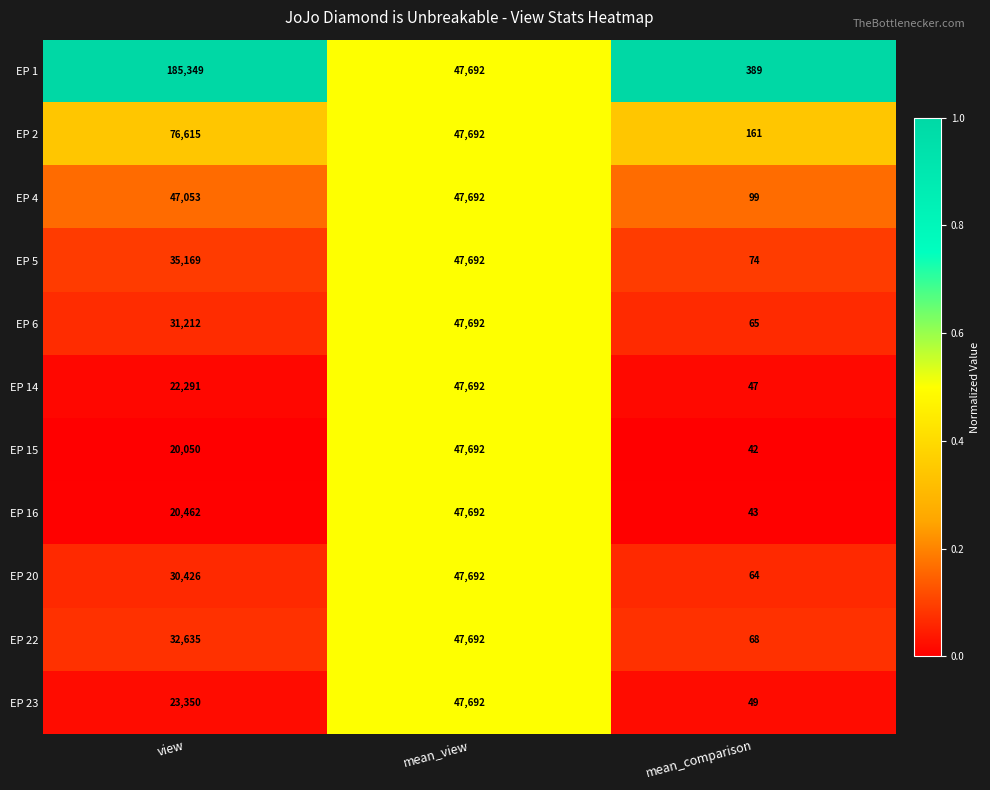

Which series has the largest total across all categories?

EP 1